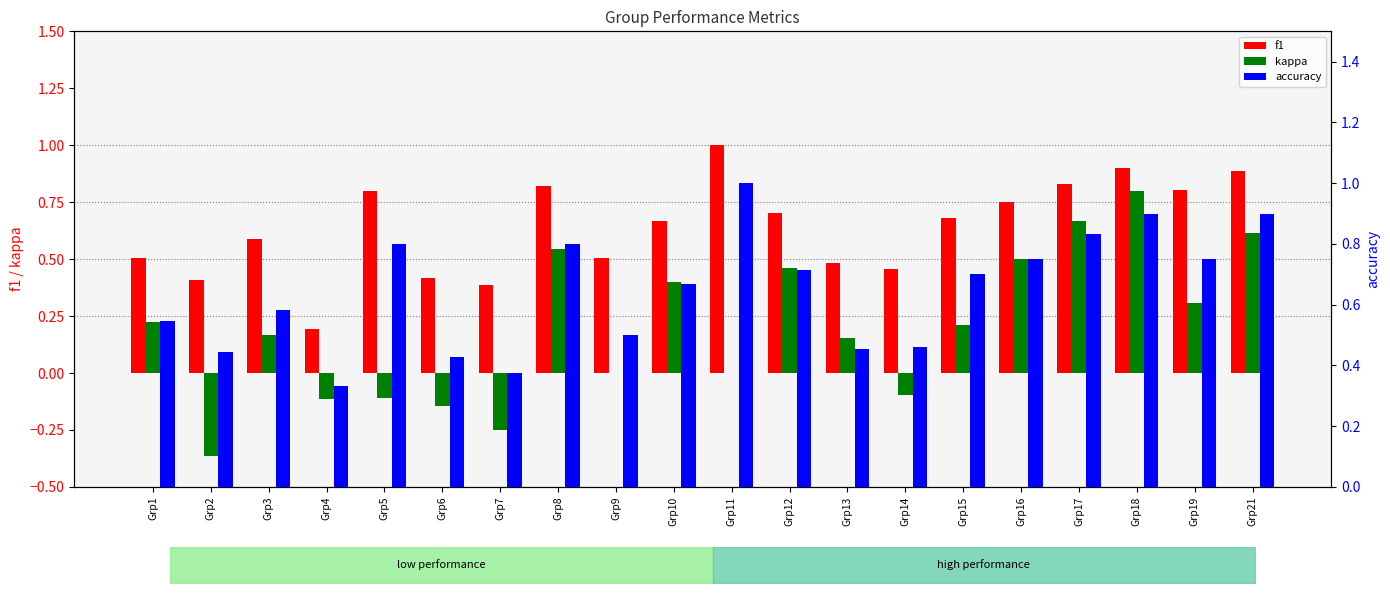

How many distinct data groups are displayed?

3